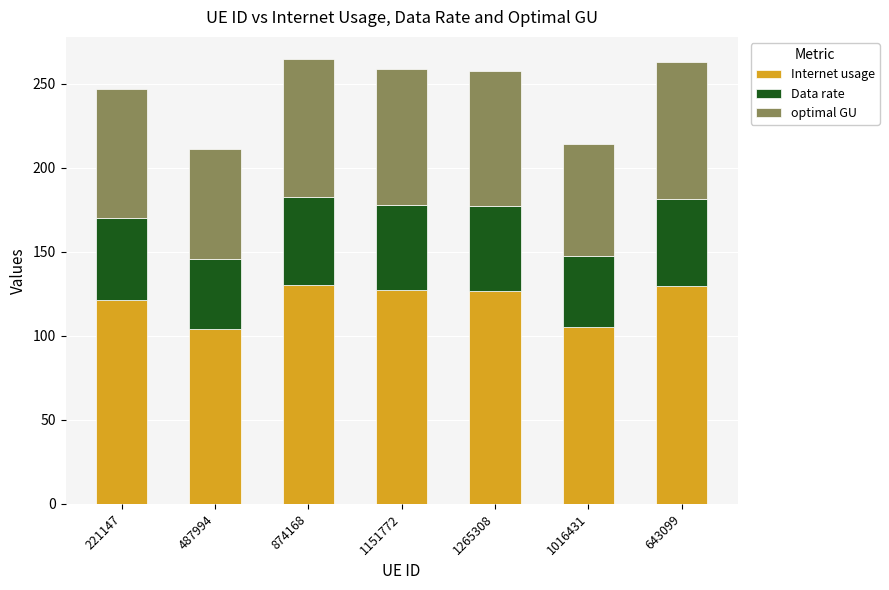

What are all the series names shown in the legend?

Internet usage, Data rate, optimal GU